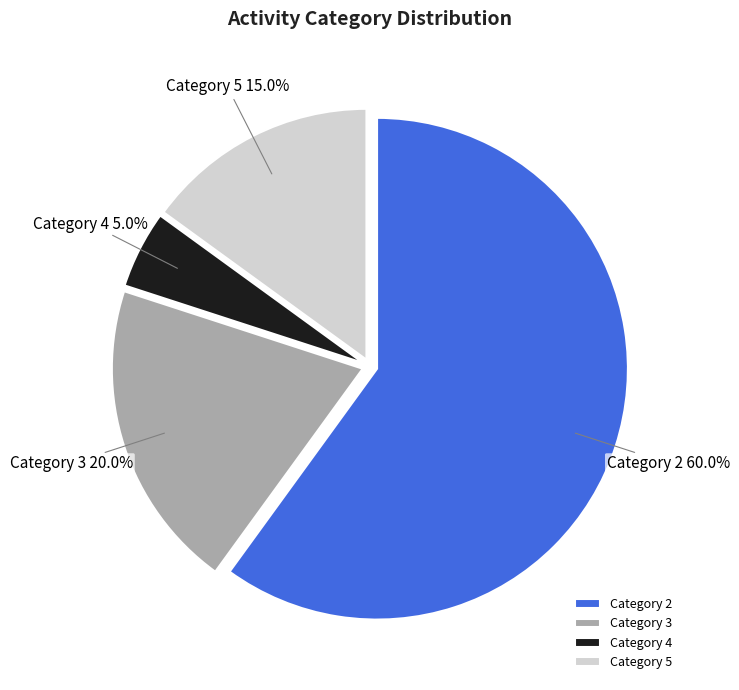

Between Category 4 and Category 3, which is larger?

Category 3